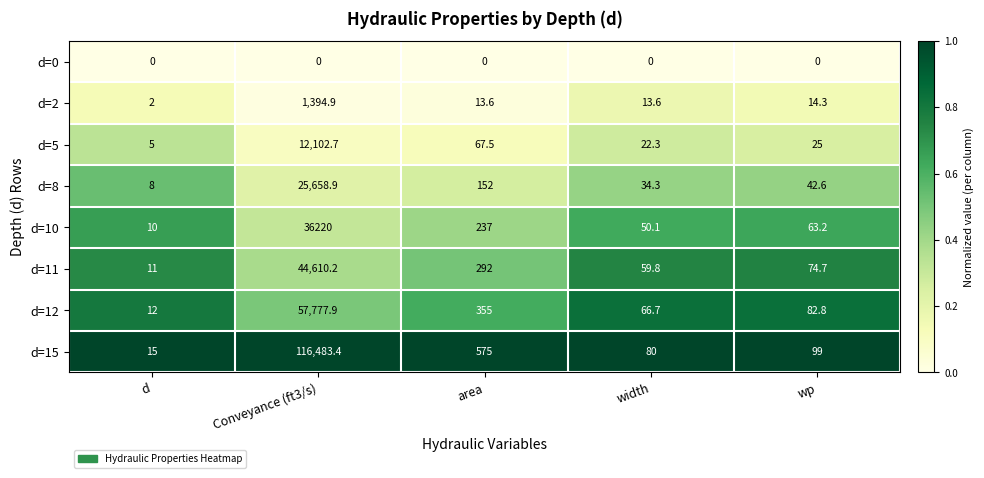

At which category is the sum across all series the highest?

Conveyance (ft3/s)